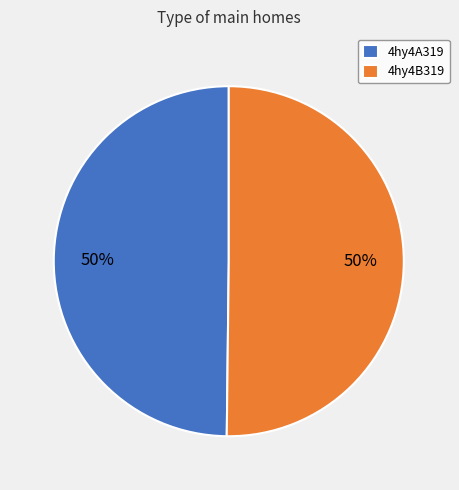

How many slices are in this pie chart?

2